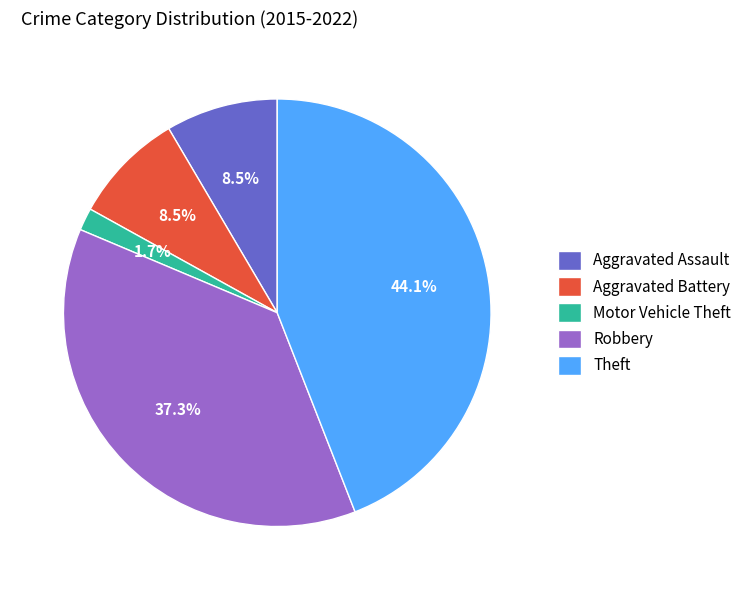

Do Motor Vehicle Theft and Aggravated Battery together represent more than half of the pie?

No